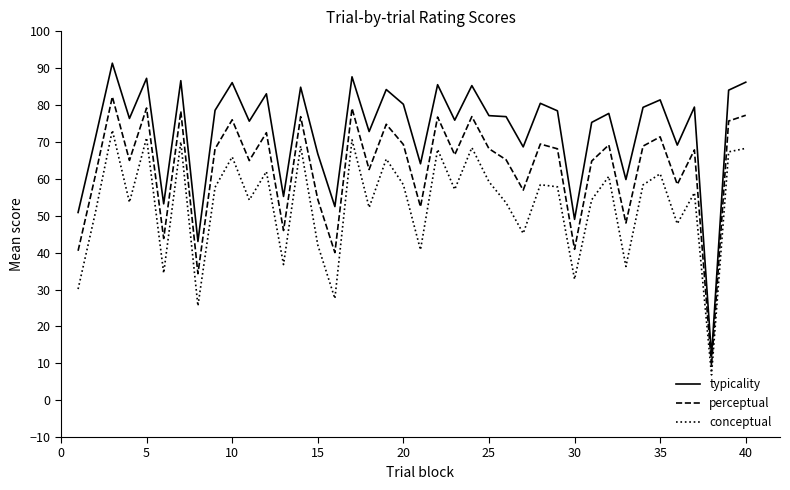

At how many categories does at least one series exceed 37?

39